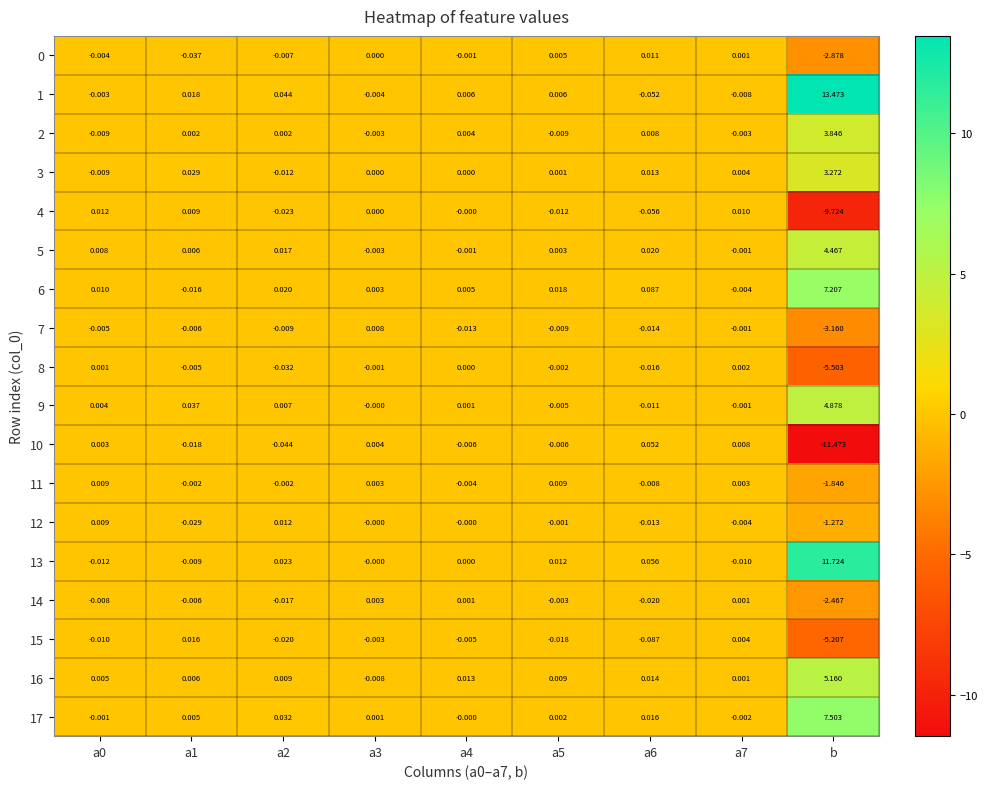

At which category is the sum across all series the highest?

b